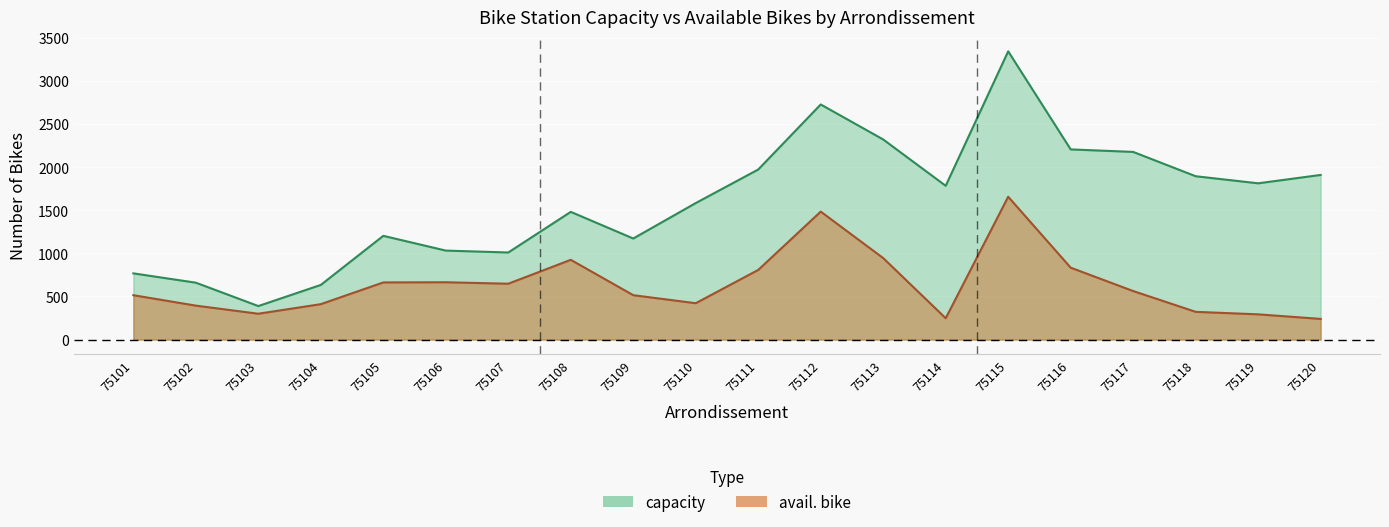

What is the value of the capacity point at the 9th from the left?

1172